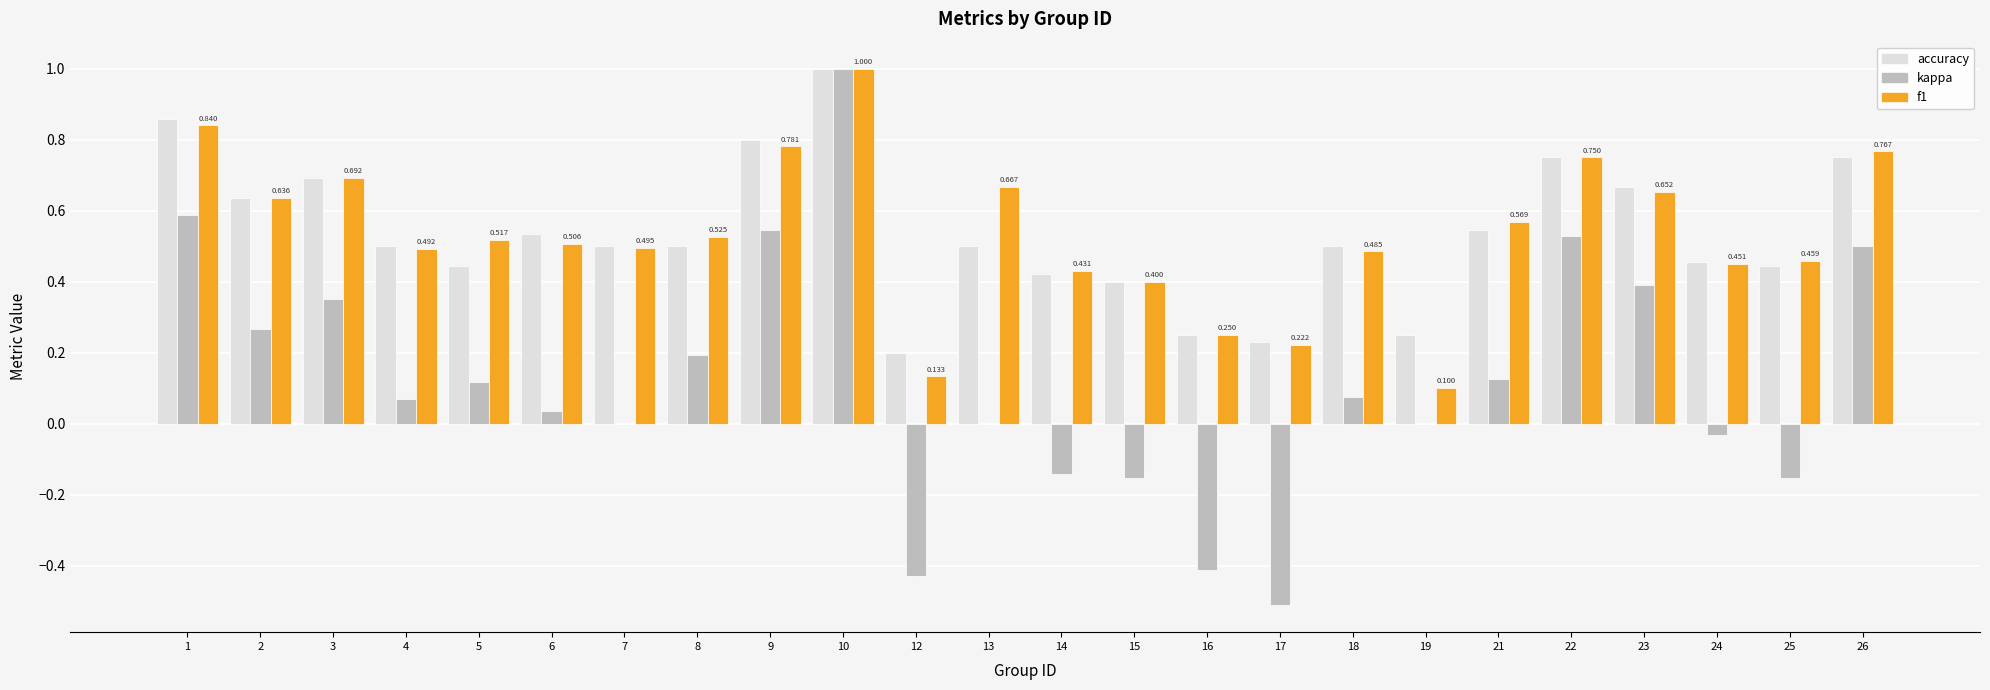

The accuracy series shows 0.4 at 17. True or false?

False